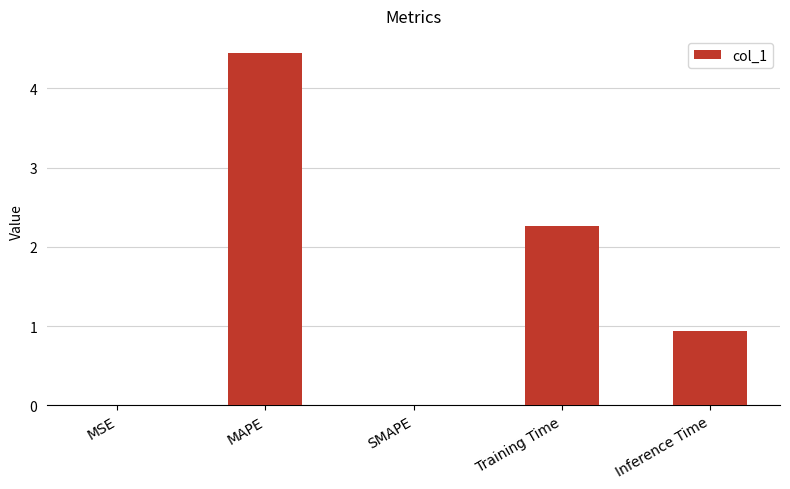

Which category has the highest value across all series?

MAPE